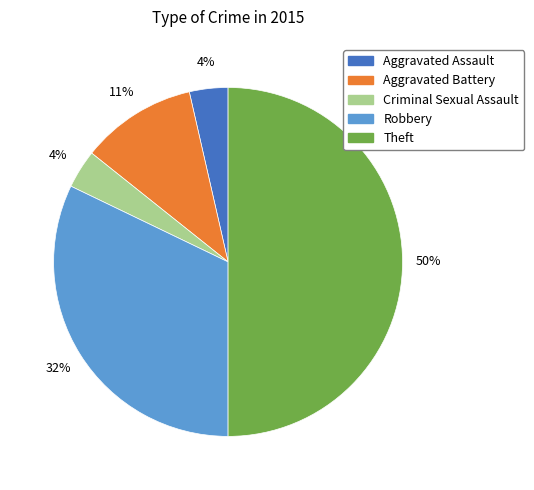

What is the largest slice in the pie chart?

Theft